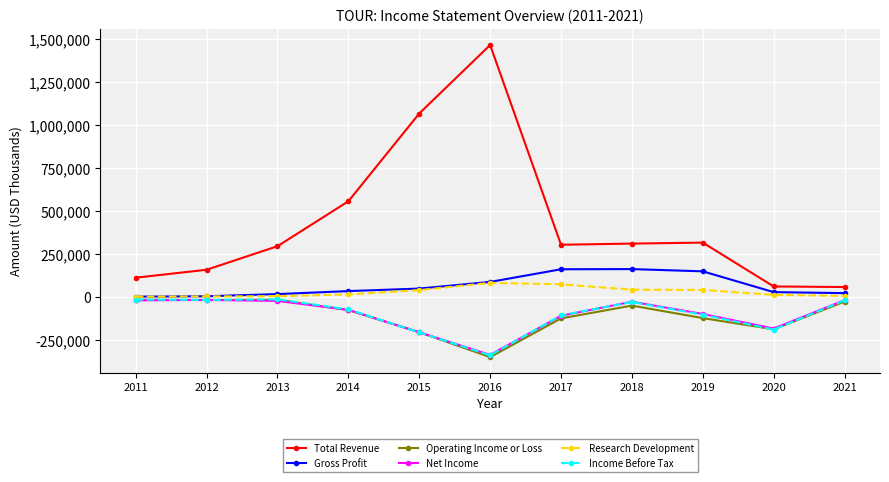

Does the chart have visible grid lines?

Yes